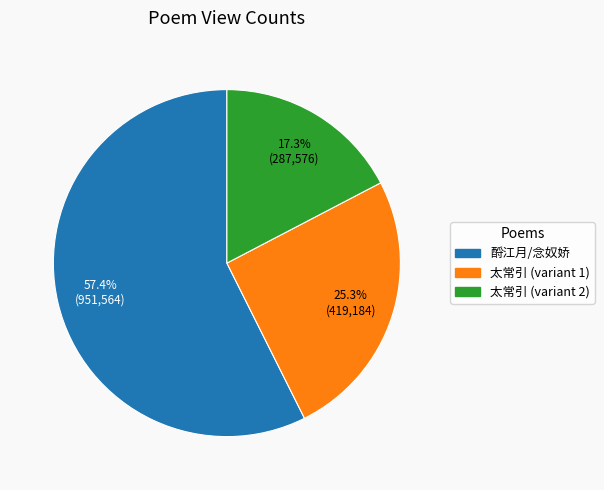

Is there any slice that represents more than half of the pie?

Yes